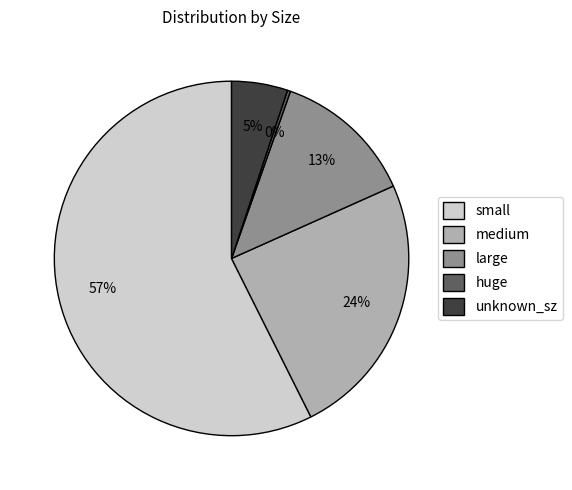

Do large and huge together represent more than half of the pie?

No